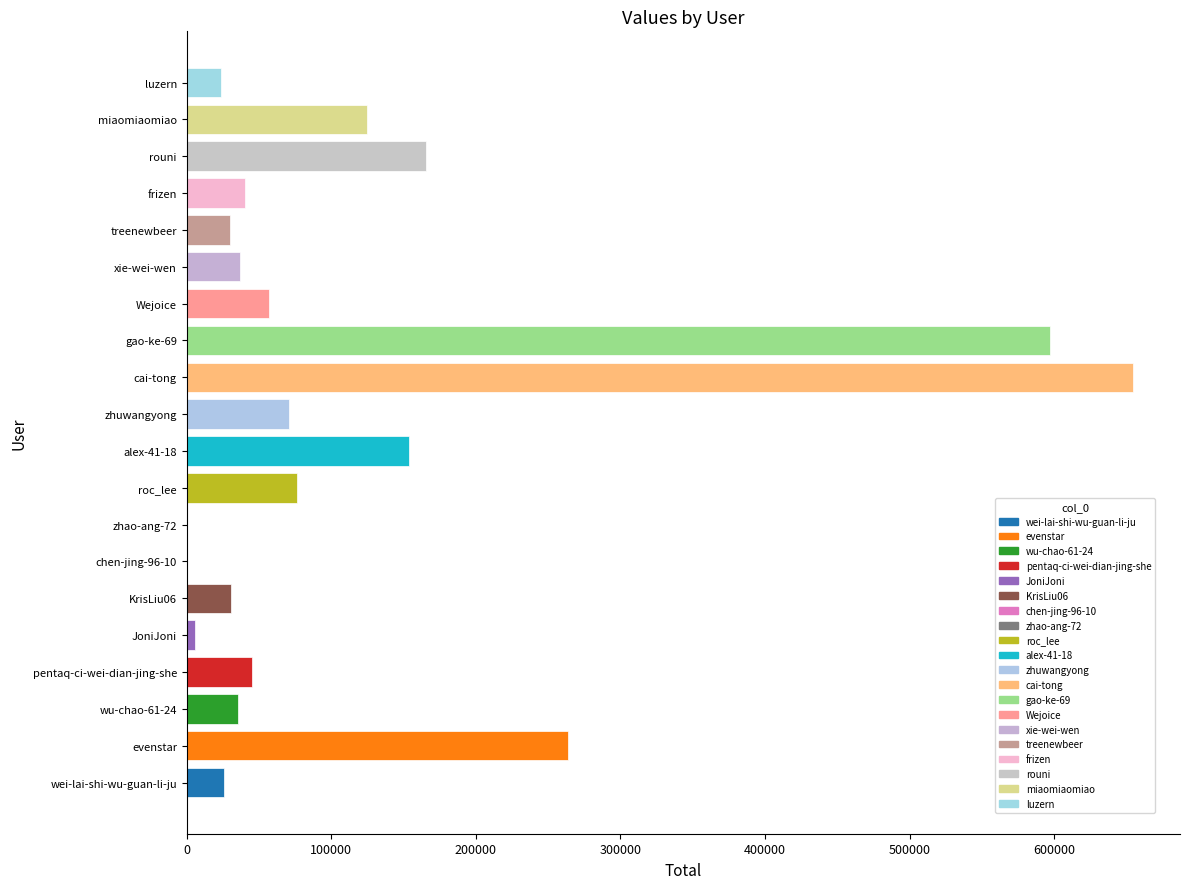

Are the bars grouped side by side (vs. stacked)?

No